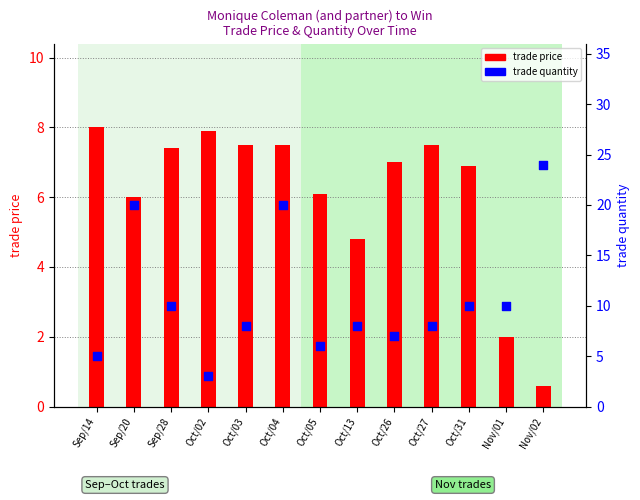

What are all the series names shown in the legend?

trade price, trade quantity